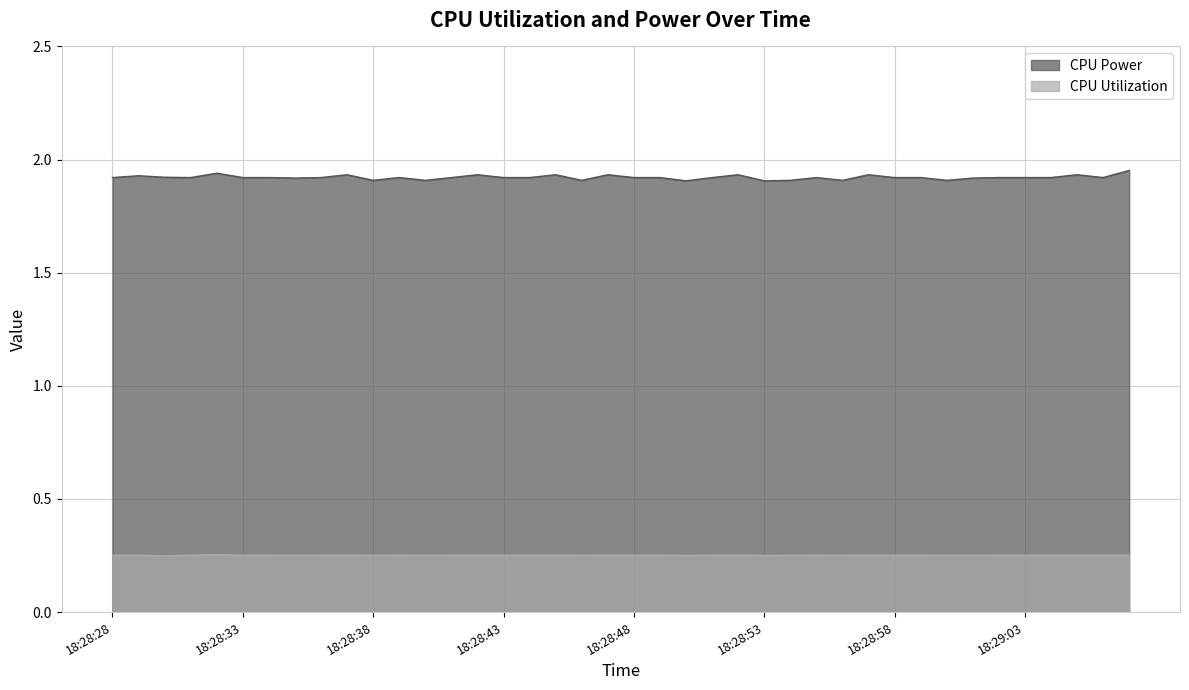

How many lines are shown in the chart?

2